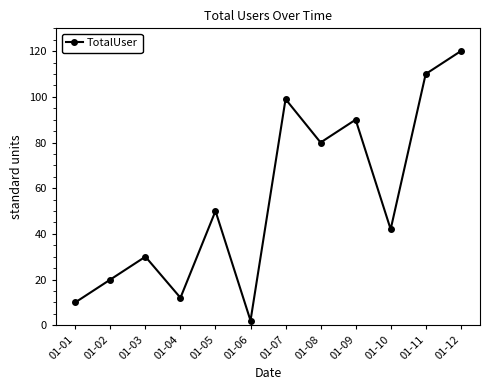

What is the minimum value shown in the chart?

2